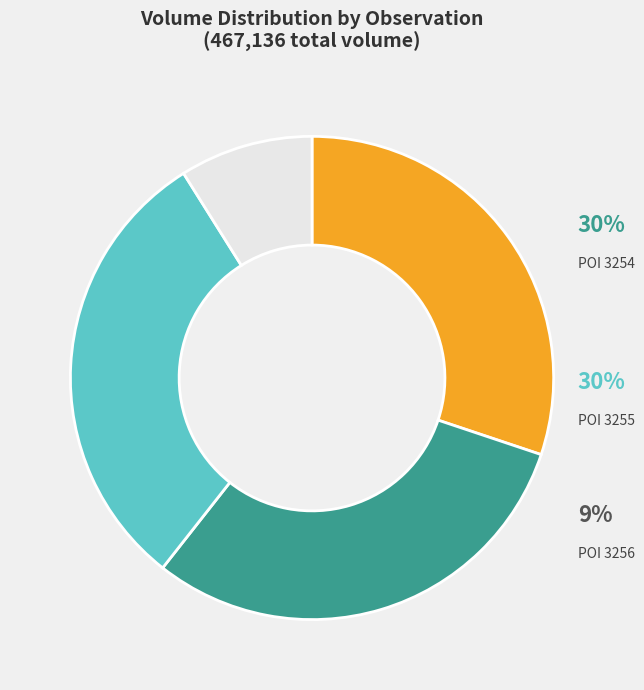

What is the change in value from 89168-3255.0-1 to 89168-3256.0-1?

-100656